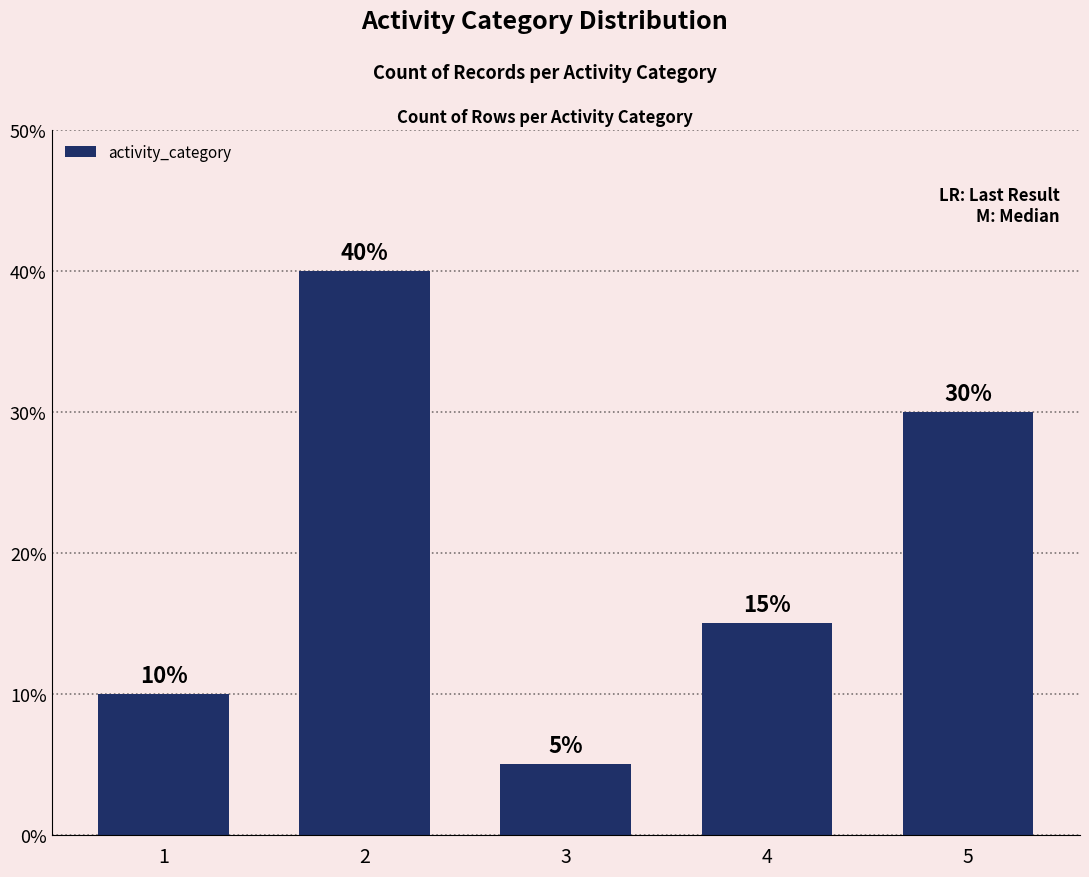

Rank the categories by value from lowest to highest.

3, 1, 4, 5, 2